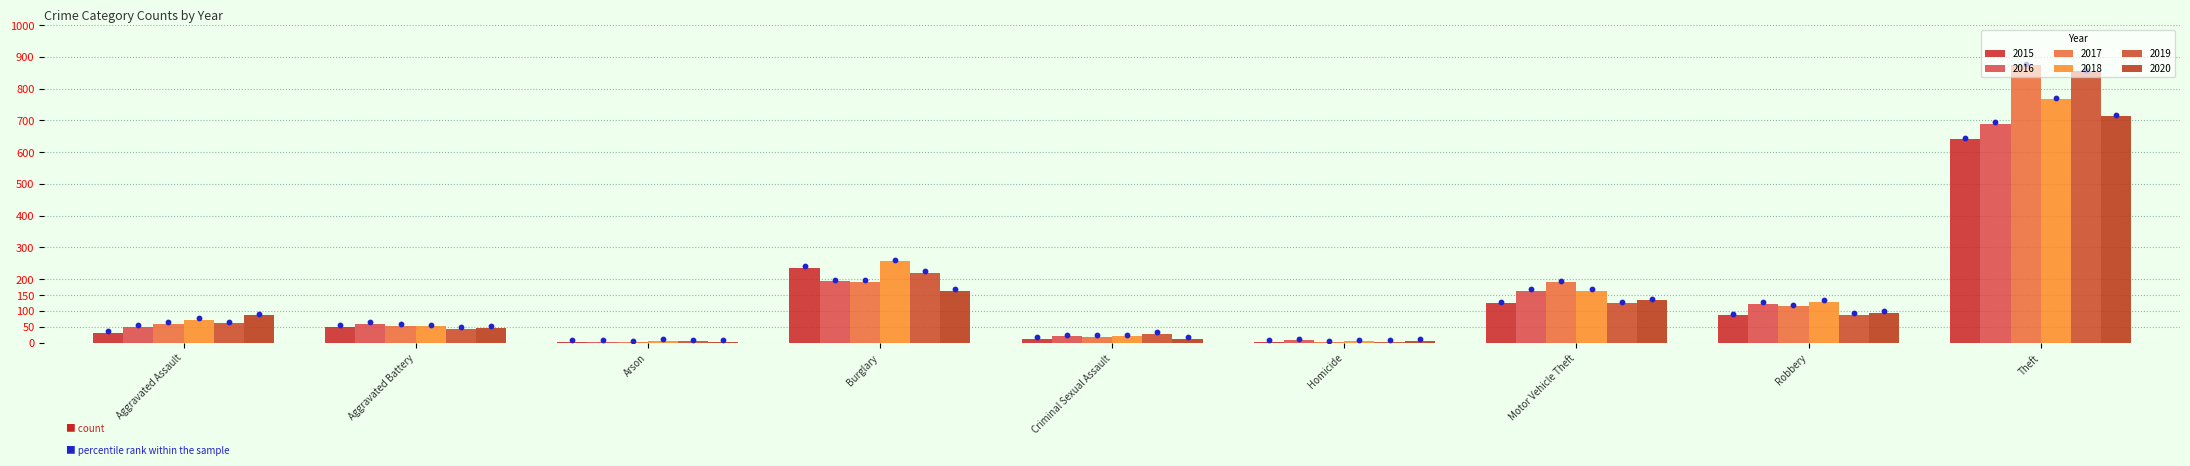

At which category is the sum across all series the highest?

Theft